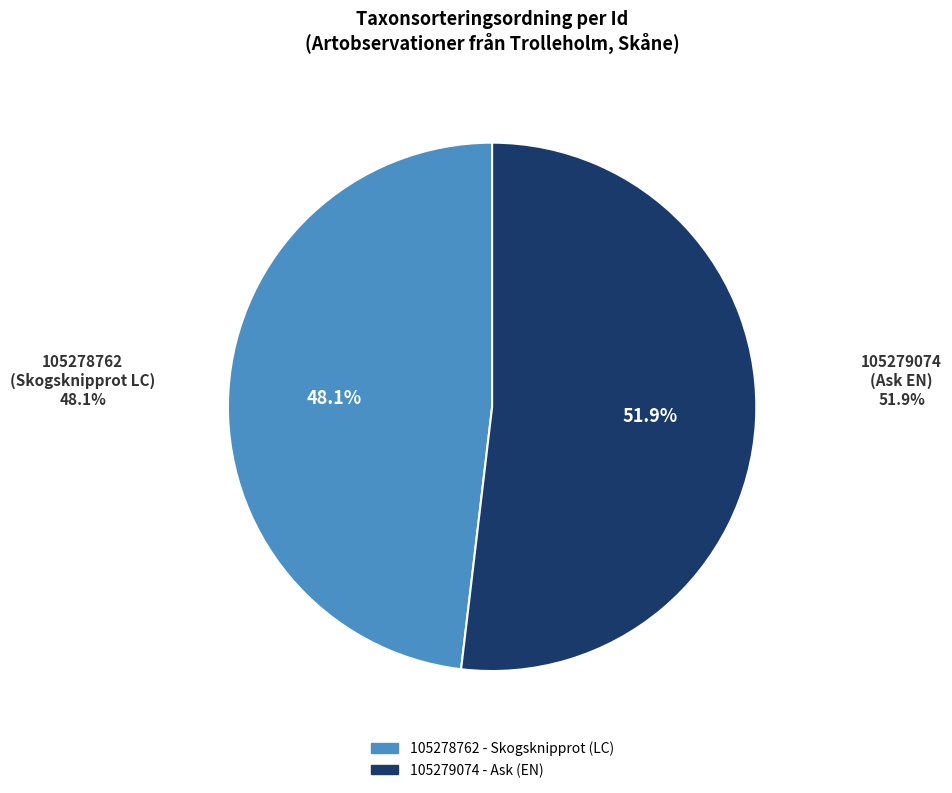

Is there a majority slice in this chart?

Yes